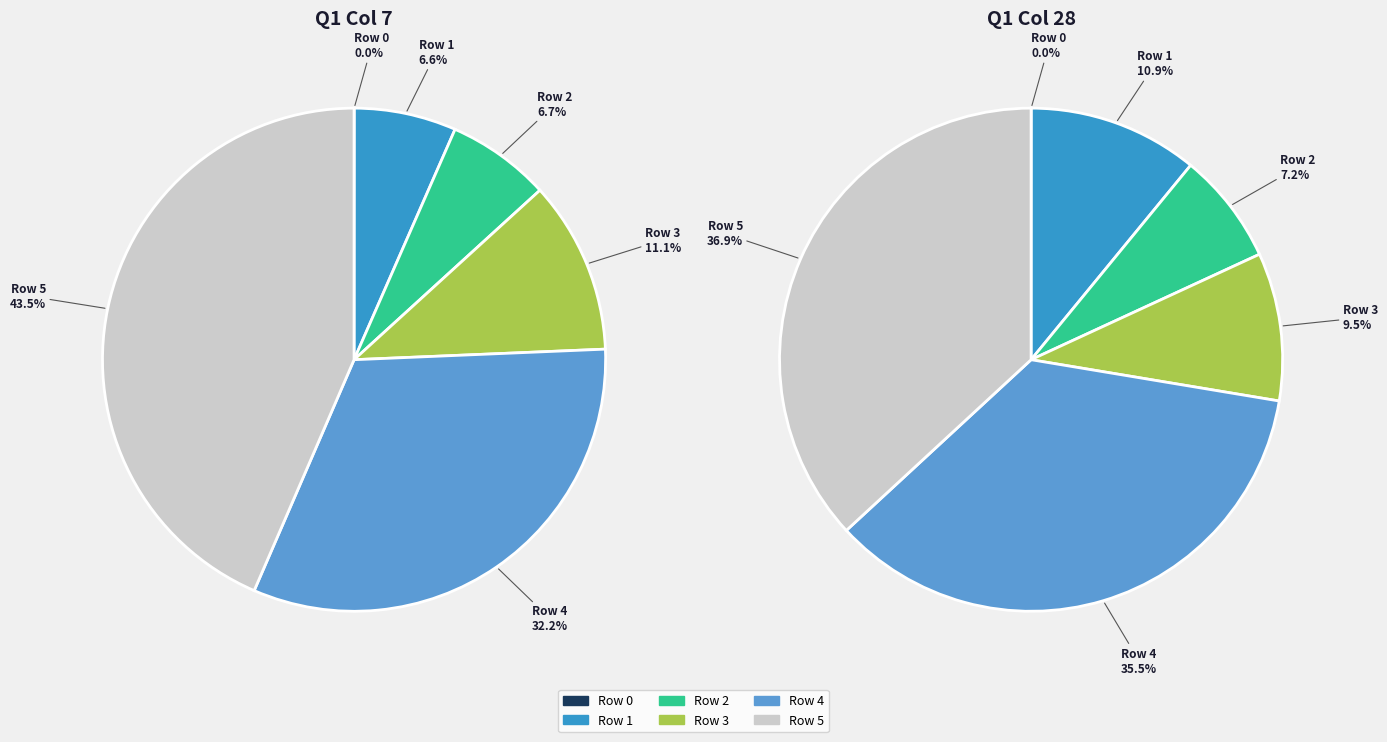

The Row 3 slice represents 10% of the pie. True or false?

True